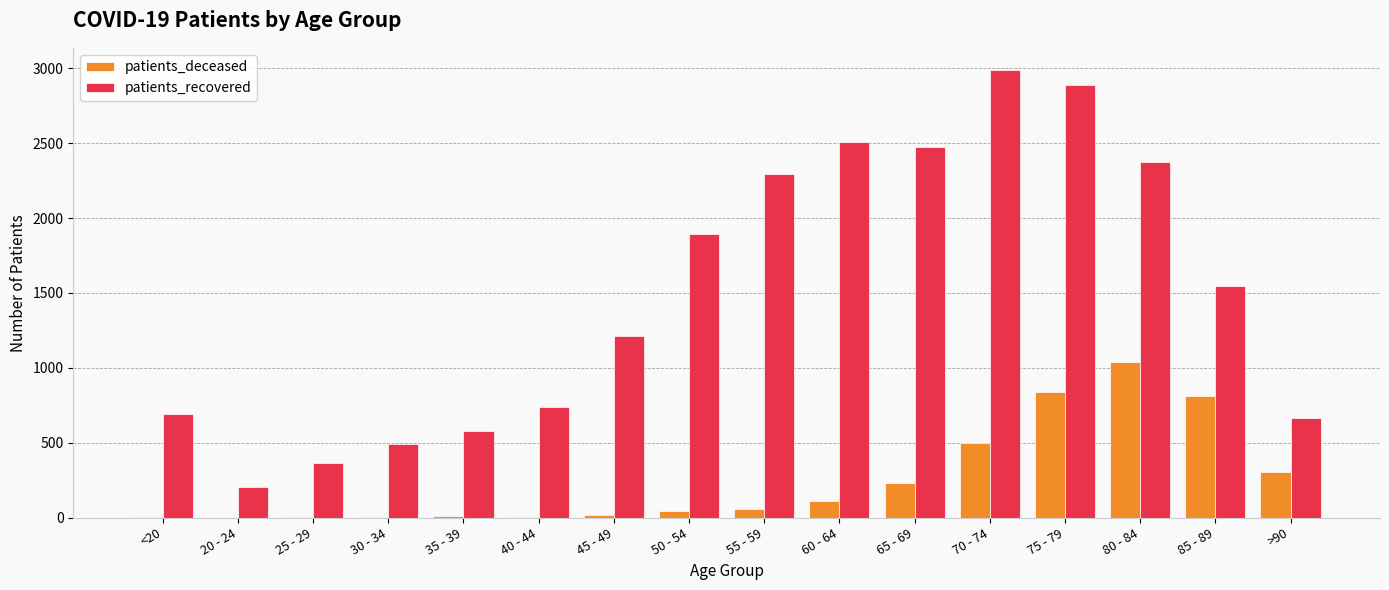

Where is patients_recovered nearest to the value 1597?

85 - 89